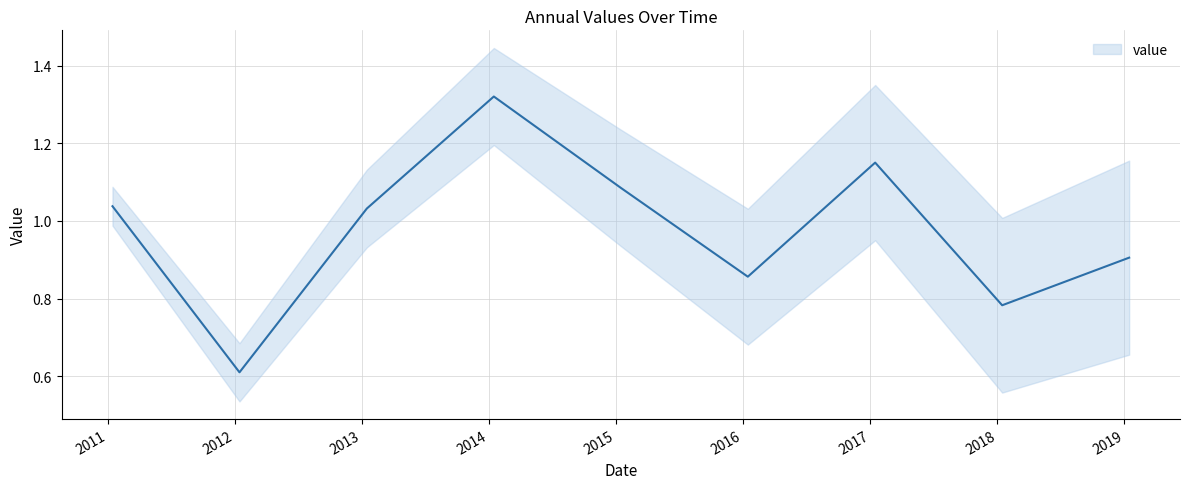

What is the label of the 7th point from the left?

2017-01-15